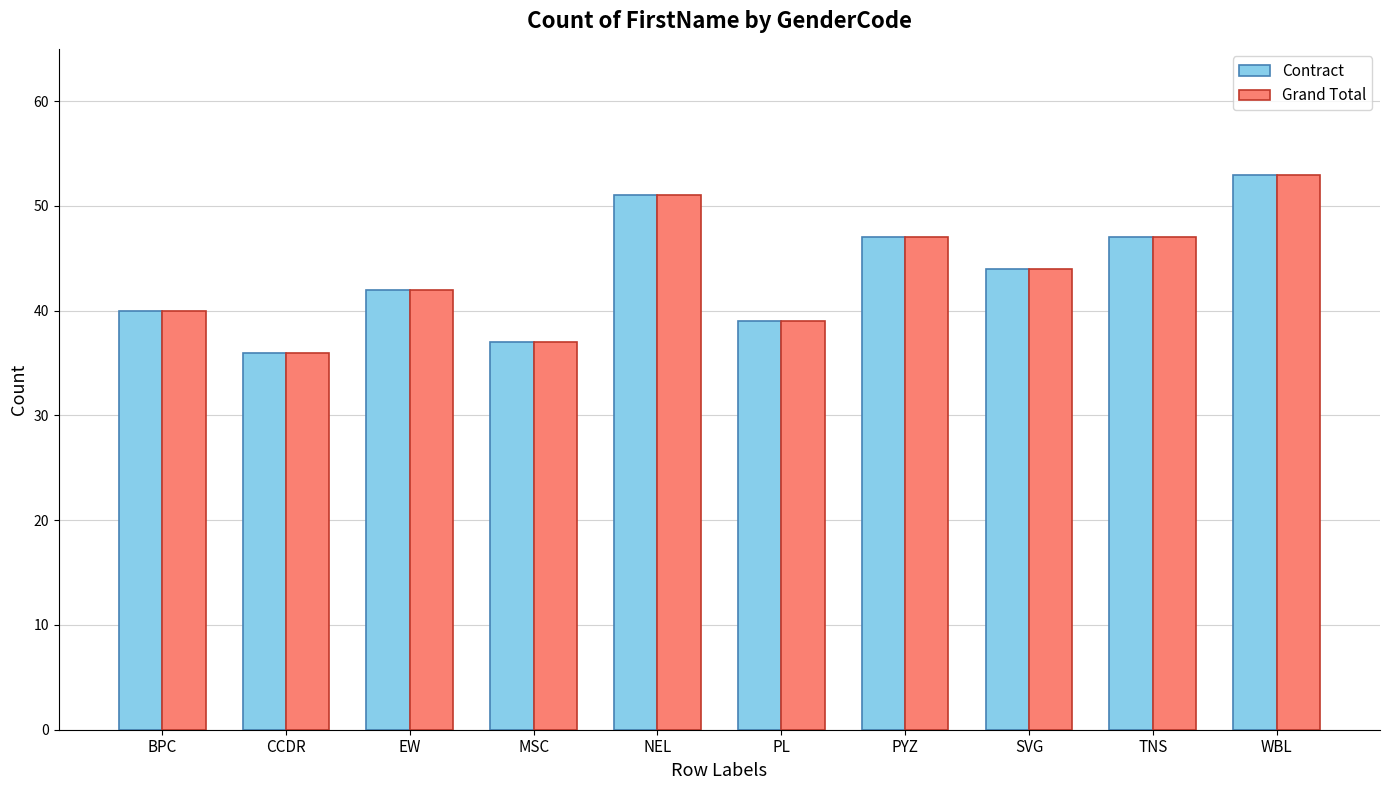

What is the label of the 5th bar from the left?

NEL